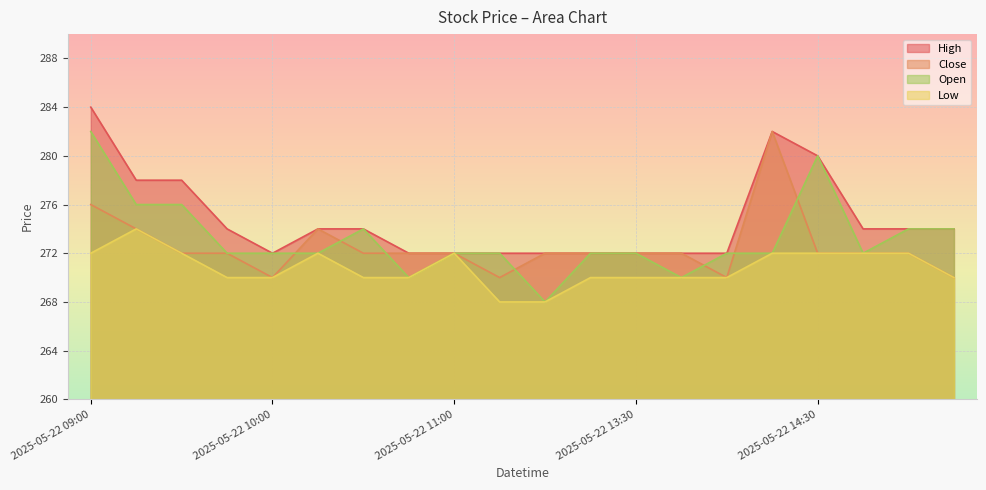

True or false: Open and High cross at least once.

False